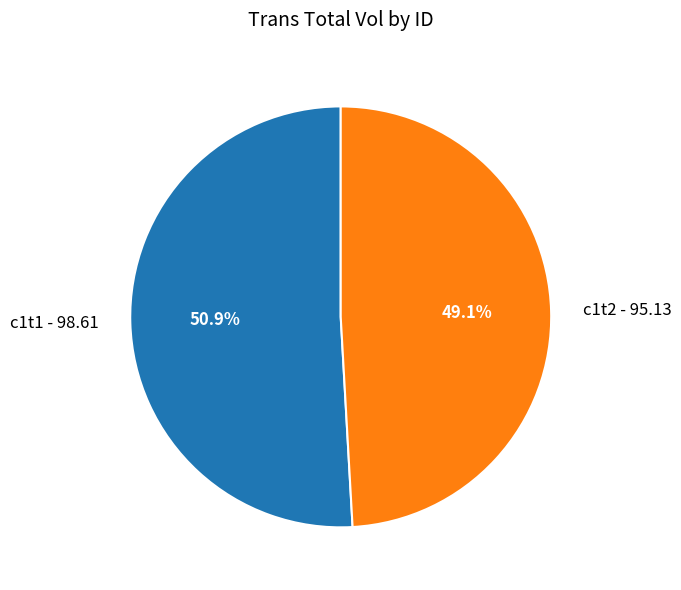

To the nearest percent, what portion does c1t2 represent?

49%